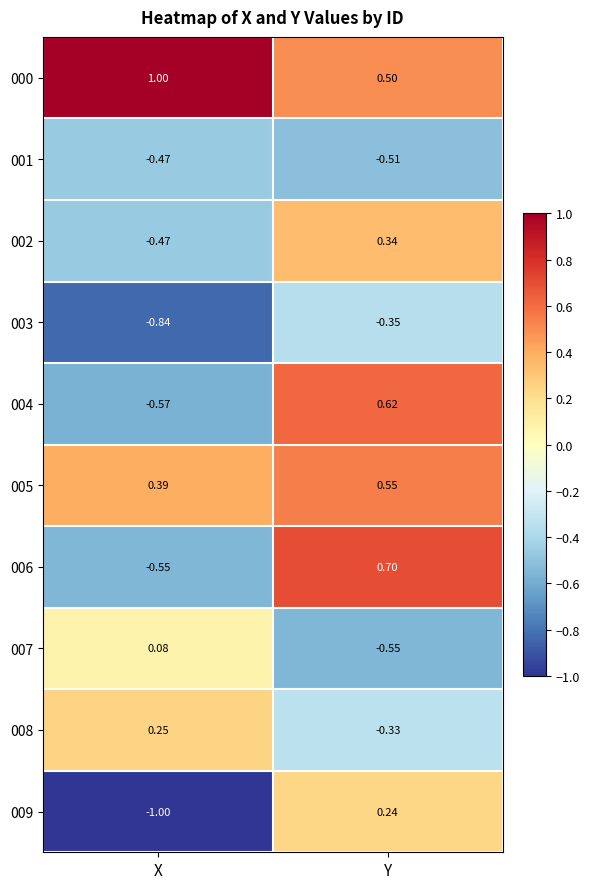

Which category has the lowest value across all series?

X